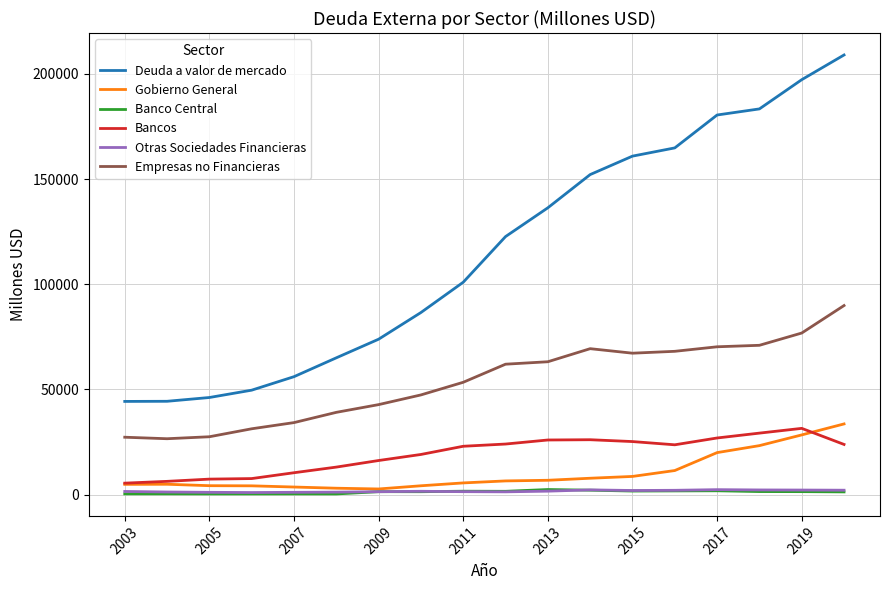

True or false: Deuda a valor de mercado and Gobierno General cross at least once.

False